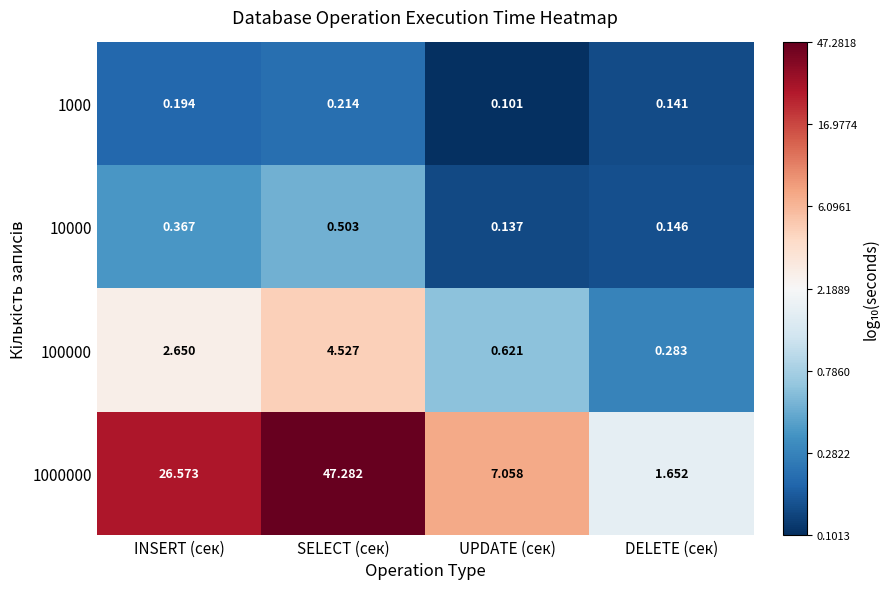

List the labels in order of 1000 value, smallest first.

UPDATE (сек), DELETE (сек), INSERT (сек), SELECT (сек)